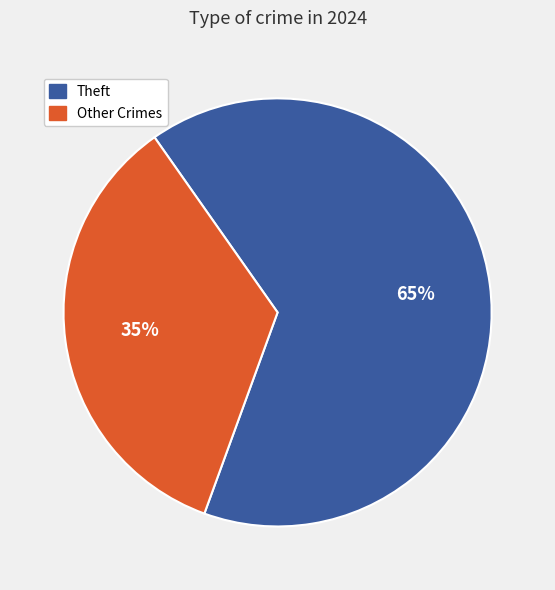

To the nearest percent, what is the average slice percentage?

50%